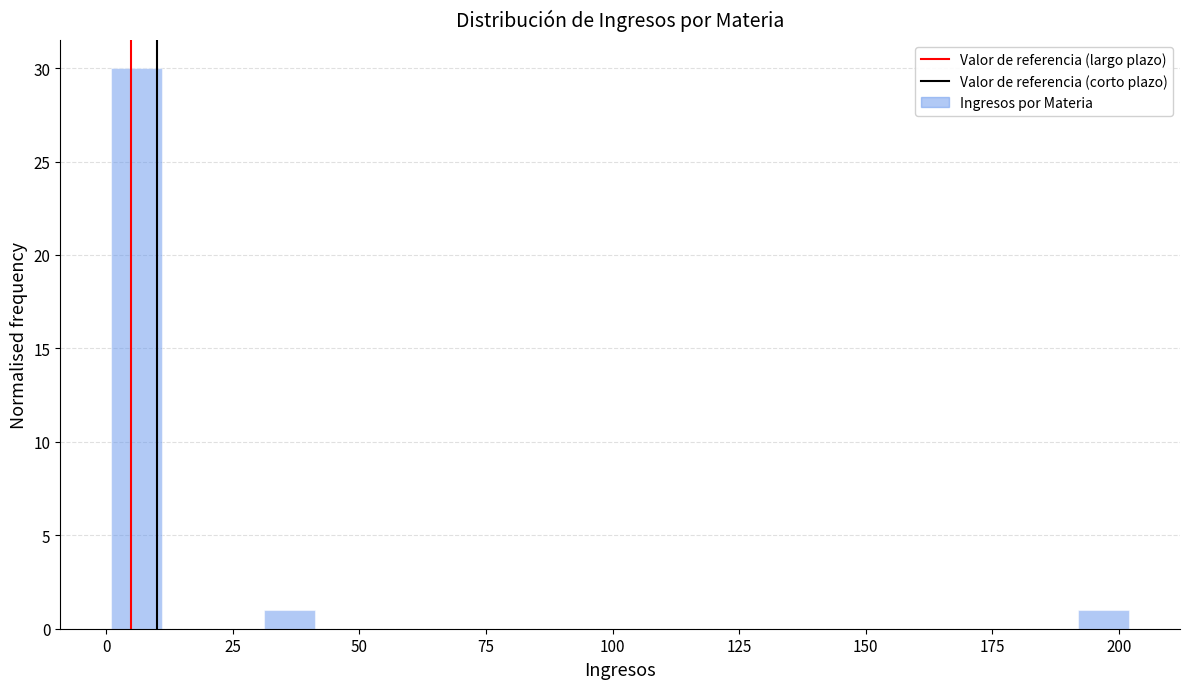

Read against the x-axis, roughly where is the centre of the tallest bar?

5